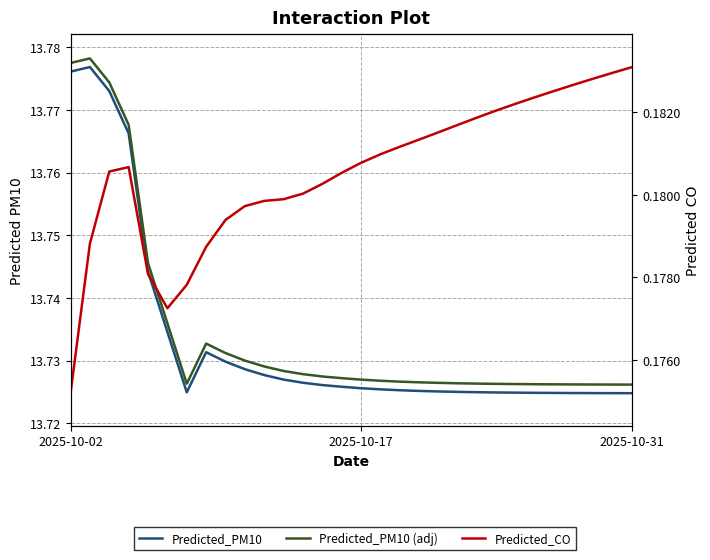

Which series has the largest total across all categories?

Predicted_PM10 (adj)